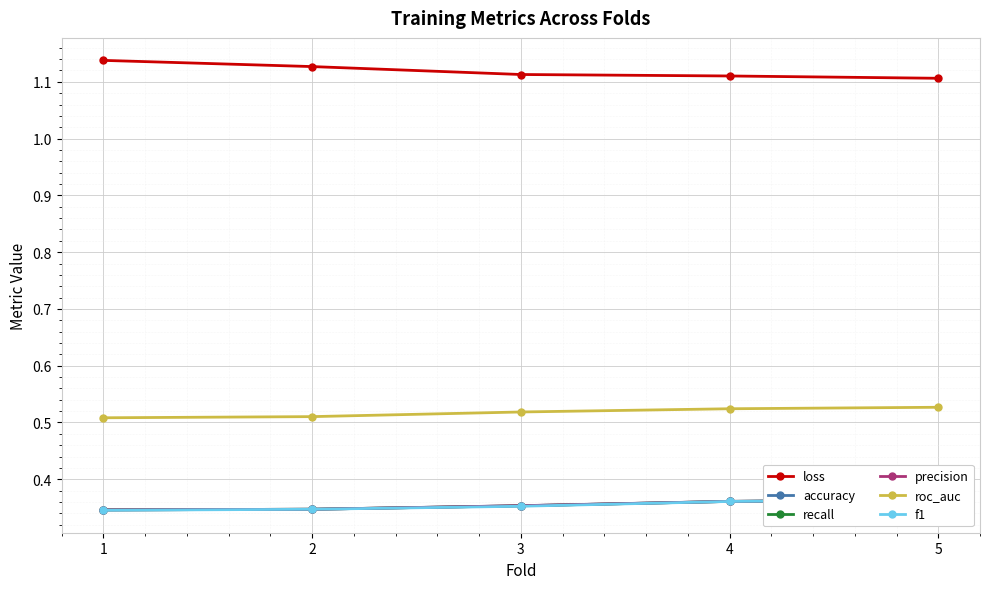

True or false: roc_auc has more than 0 interior local peaks.

False